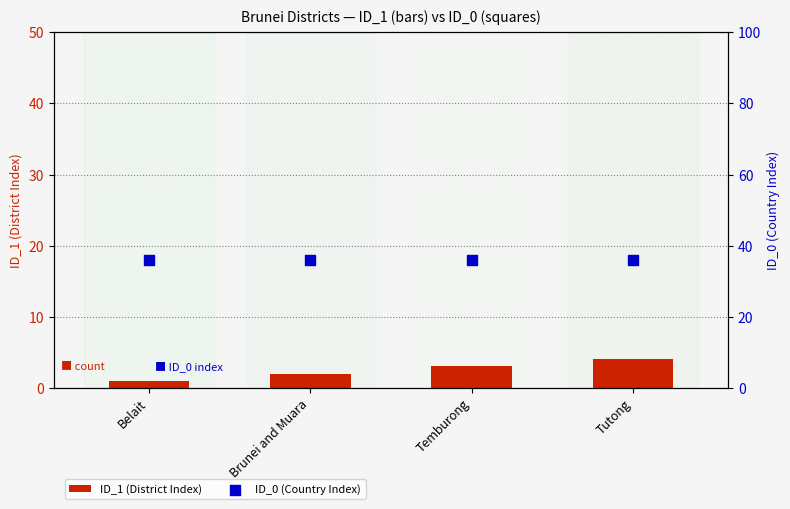

What are all the series names shown in the legend?

ID_1 (District Index), ID_0 (Country Index)